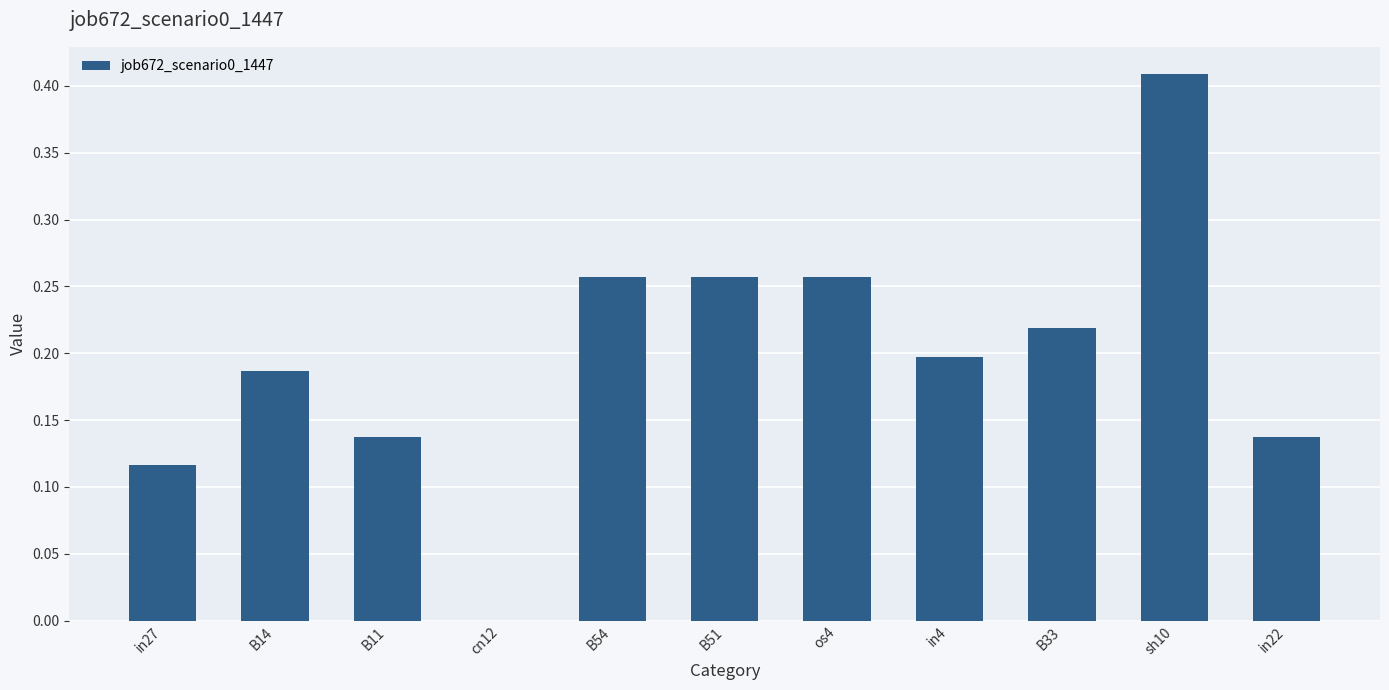

What is the sum of all values?

2.2